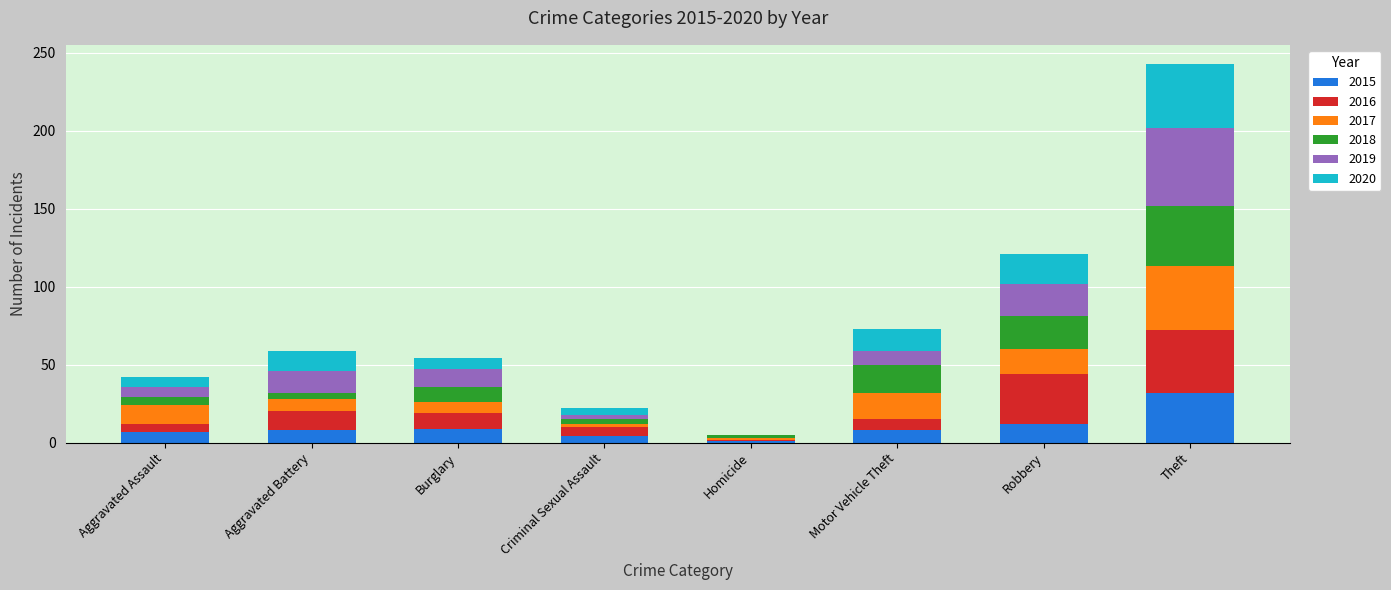

What is the highest value of the 2015 series?

32